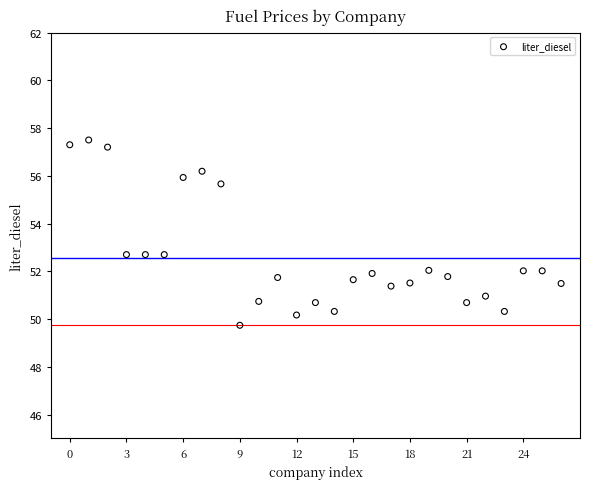

What is the range of Y values (max minus min)?

7.8